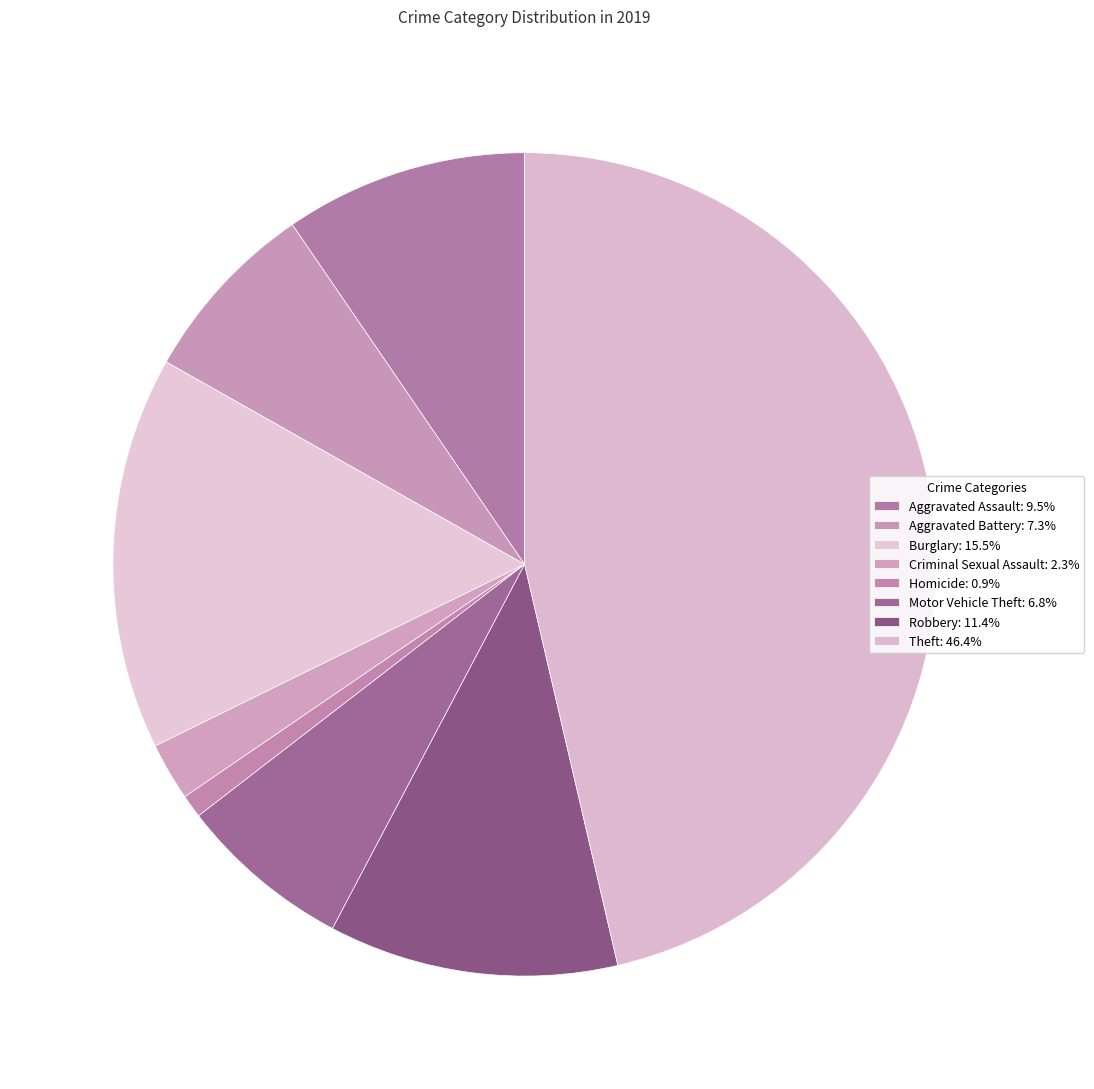

How many segments does this pie chart have?

8